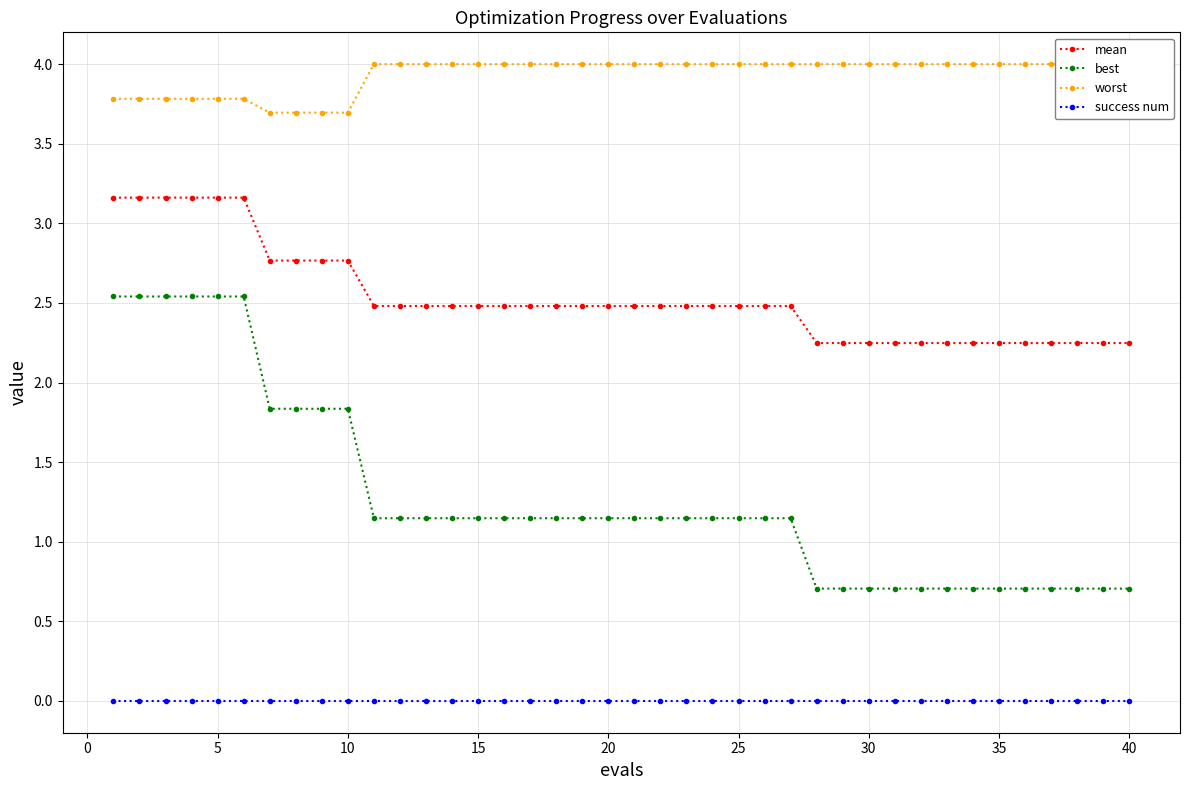

Does the chart have visible grid lines?

Yes